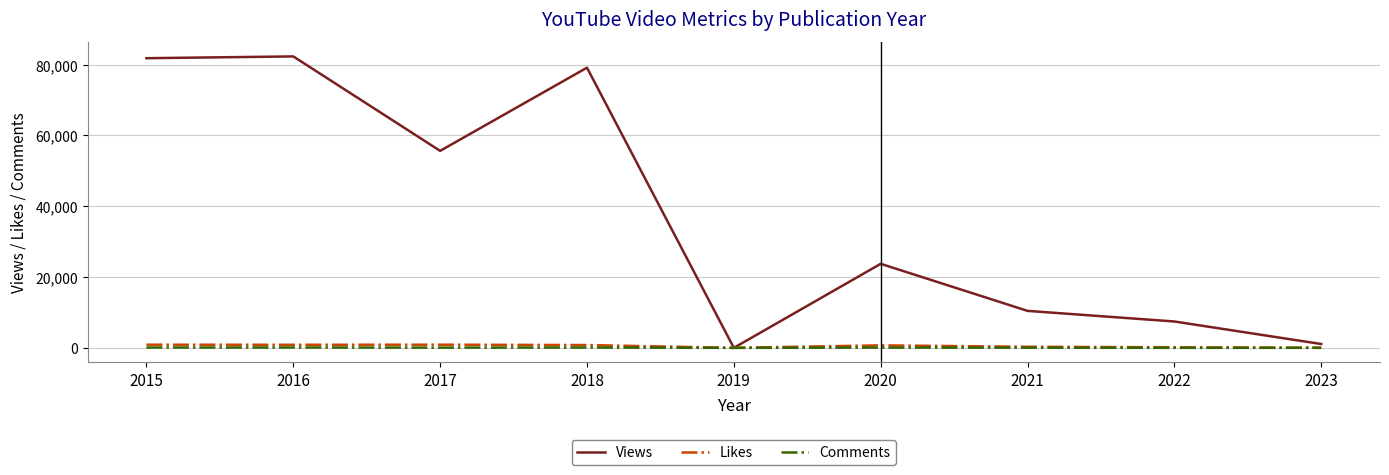

Is it true that Views equals 7445 at 2022?

True